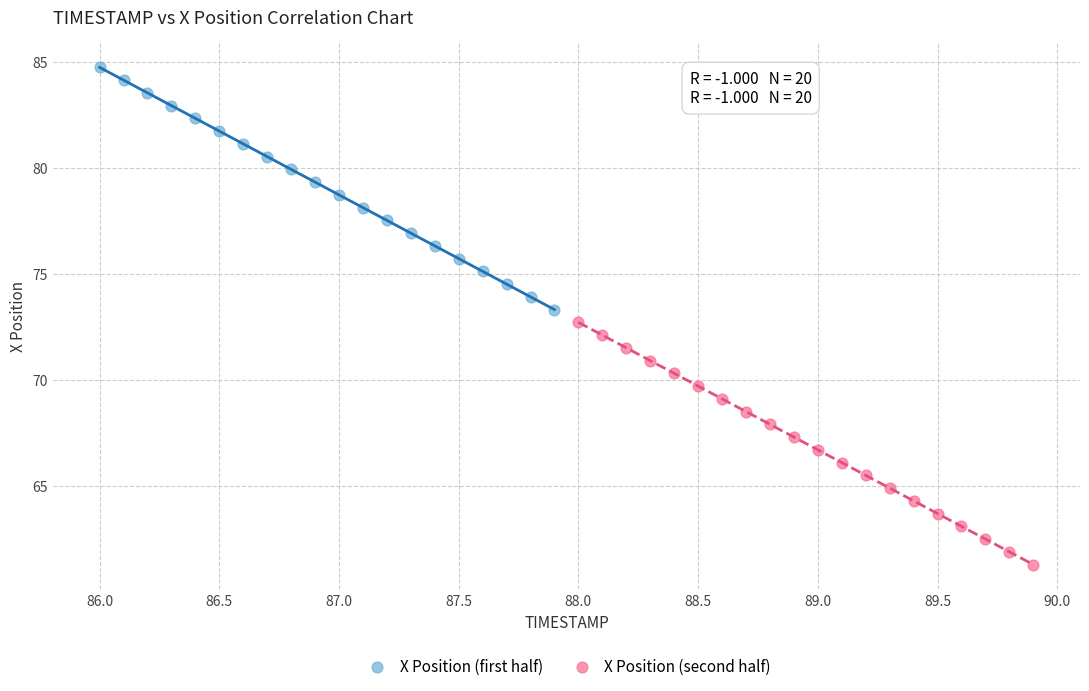

Which series contains the highest Y value?

X Position (first half)